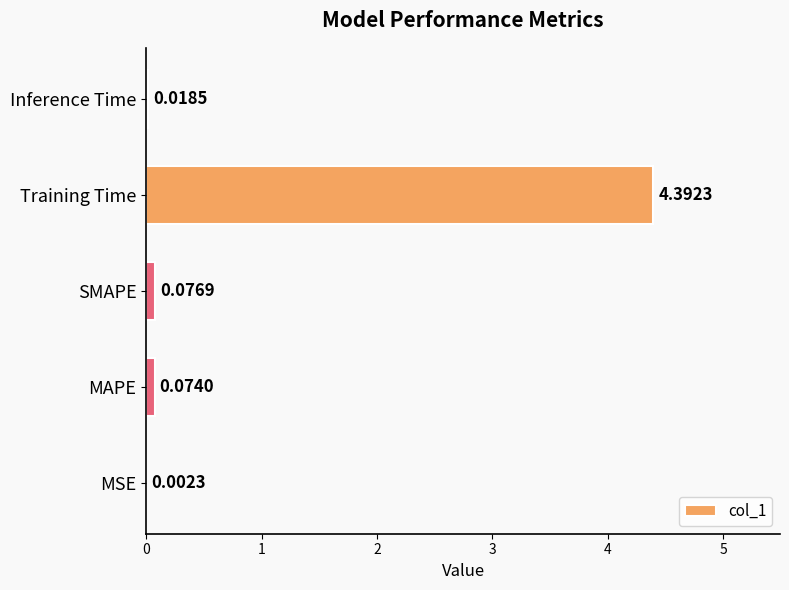

Which label corresponds to the largest value in the chart?

Training Time